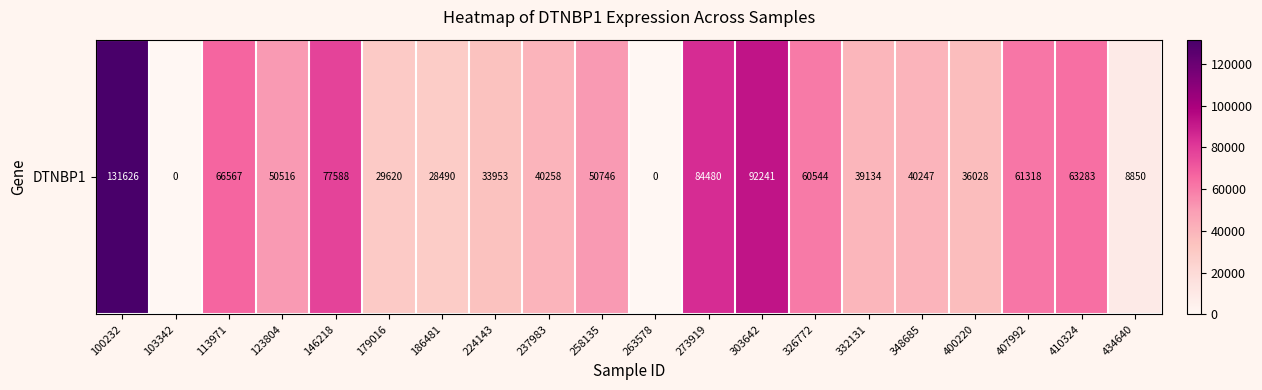

Reading left to right, transcribe all the data shown in this chart.

131626	0	66567	50516	77588	29620	28490	33953	40258	50746	0	84480	92241	60544	39134	40247	36028	61318	63283	8850